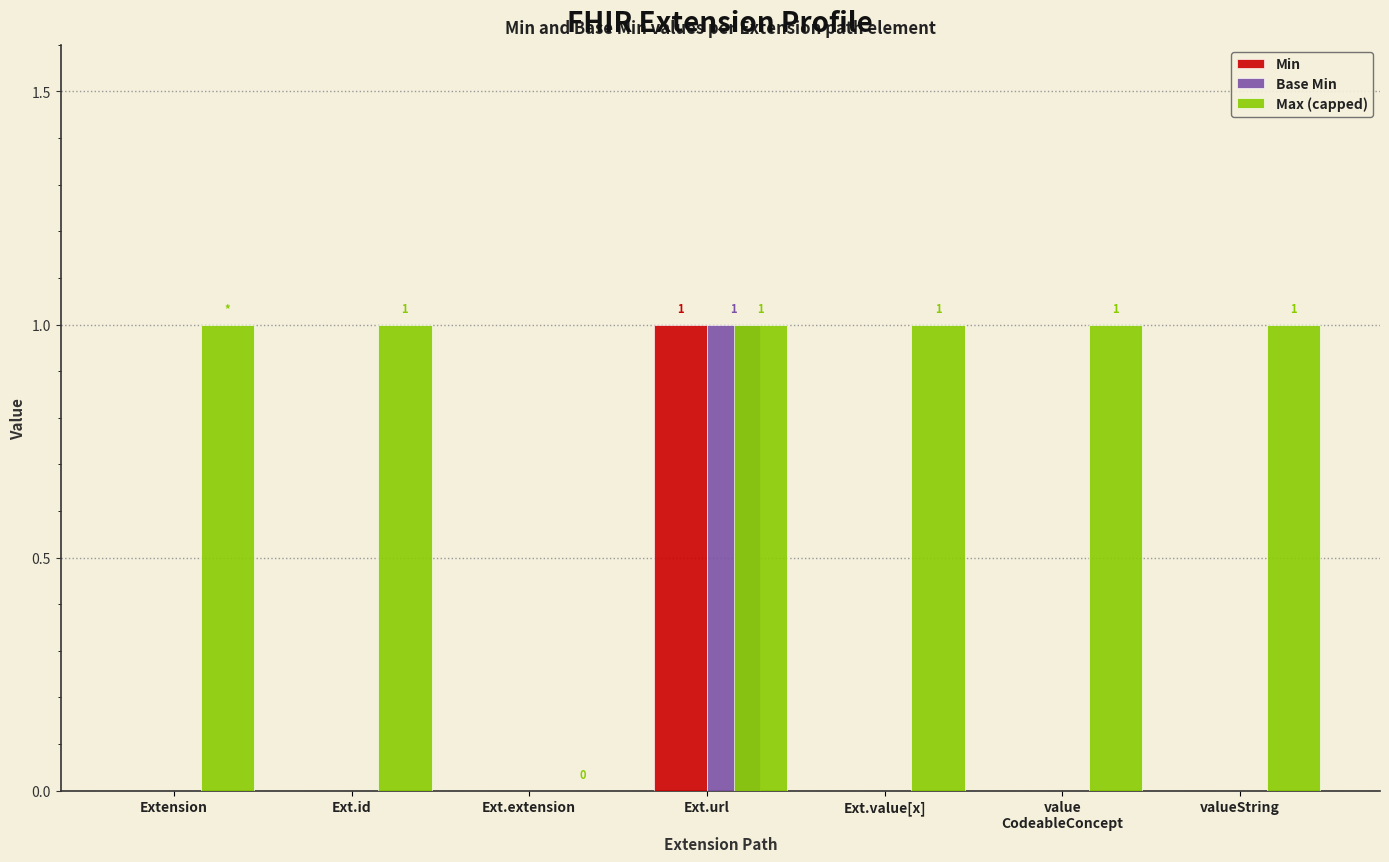

What is the spread (max minus min) of values at value
CodeableConcept?

1